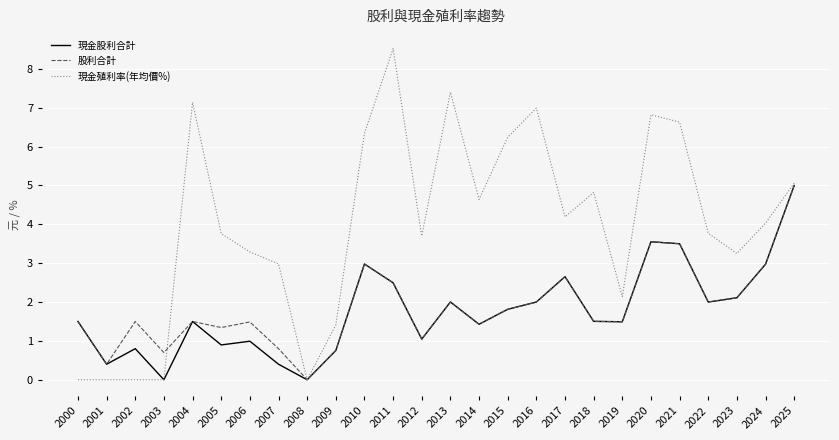

Which label corresponds to the largest value in the chart?

2011